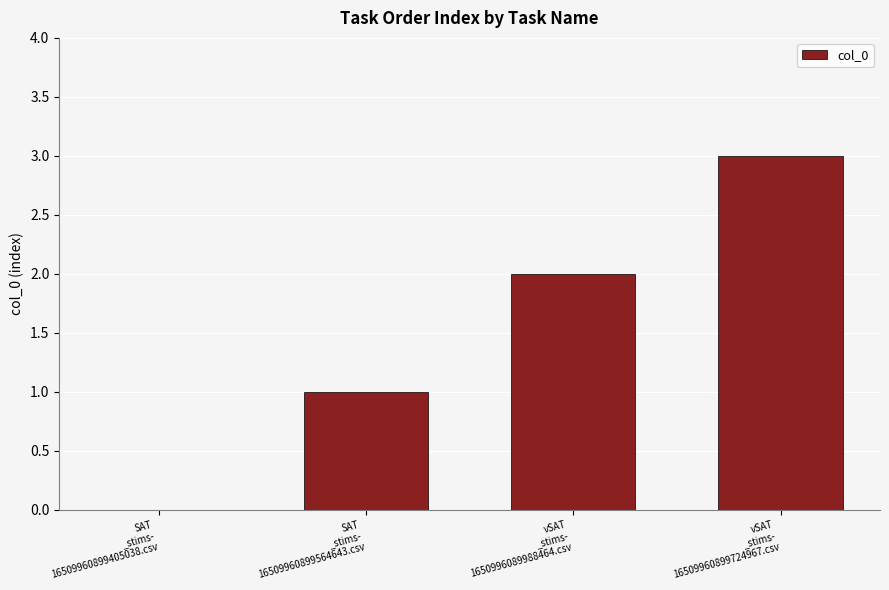

How many distinct data groups are displayed?

1